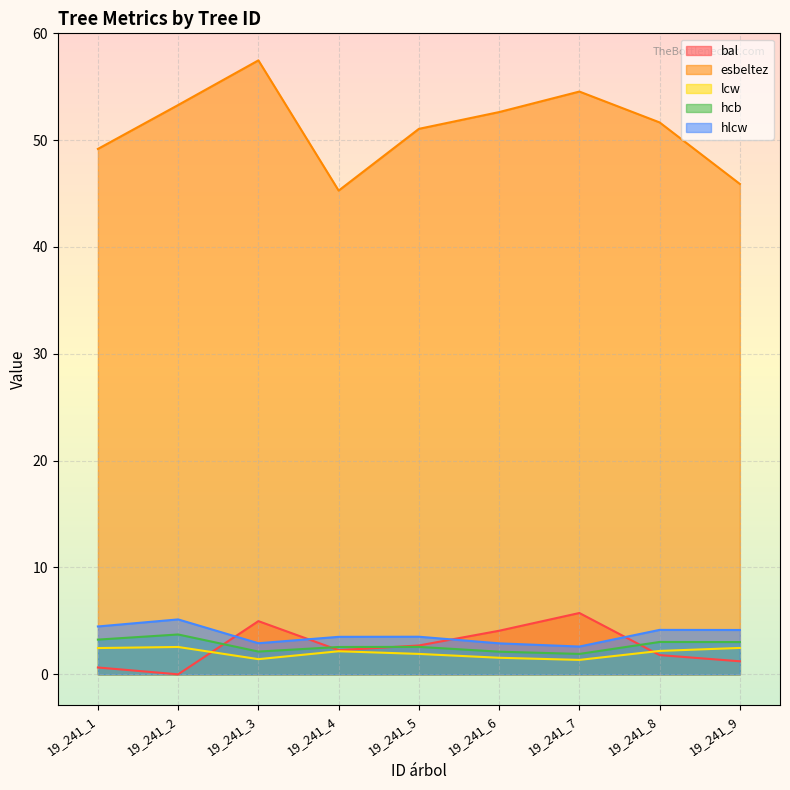

The esbeltez series shows 89.0 at 19_241_8. True or false?

False